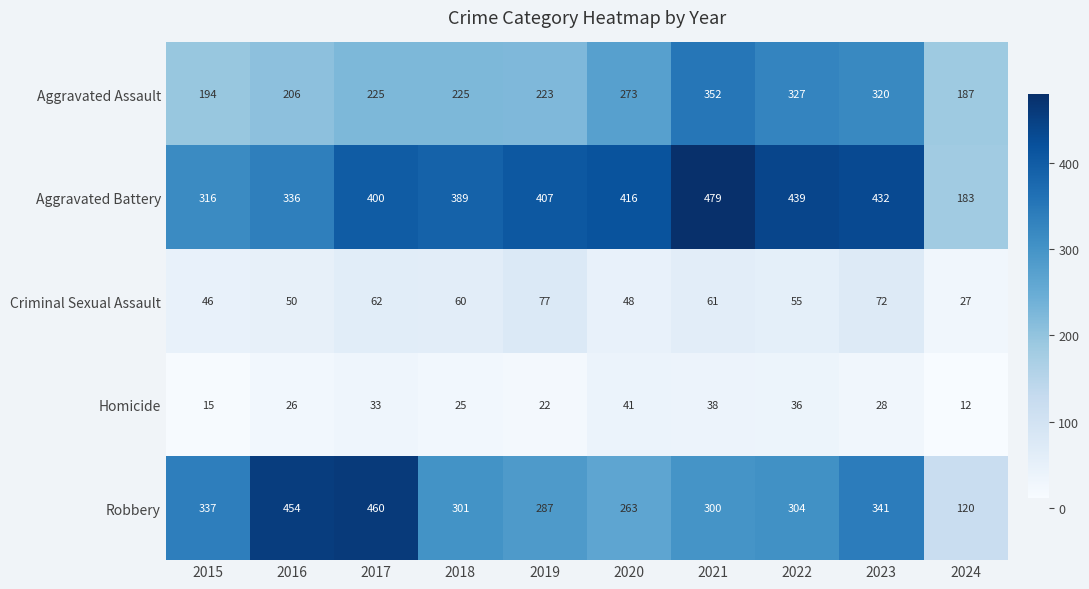

Between 2023 and 2024, which series saw the biggest shift?

Aggravated Battery